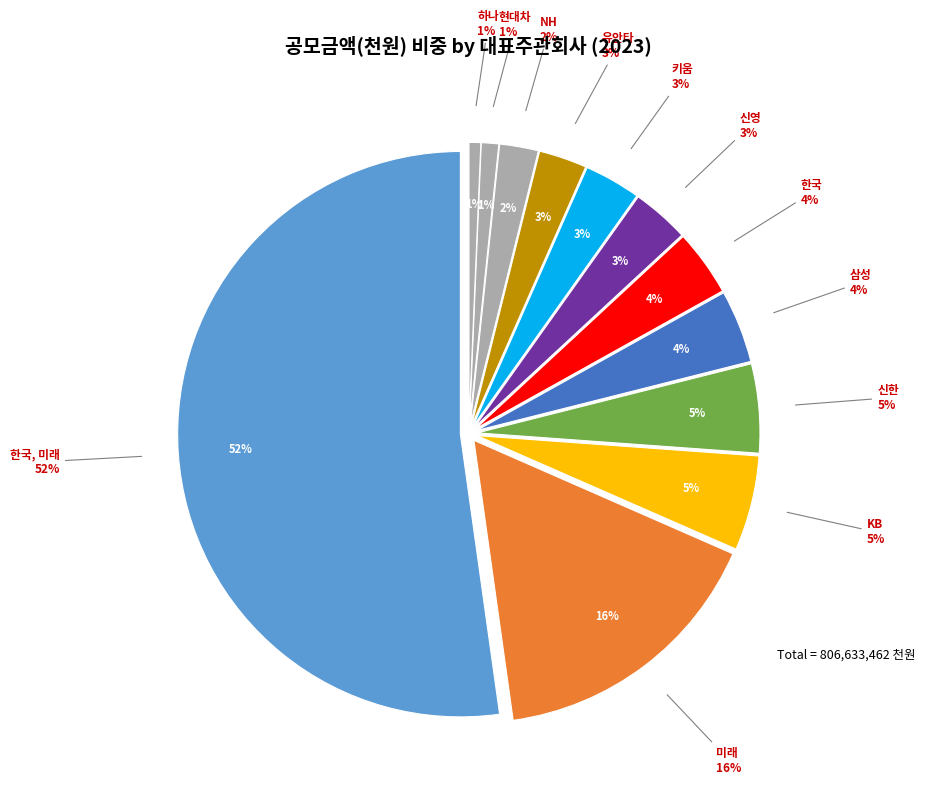

Which category has the biggest portion of the pie?

한국, 미래